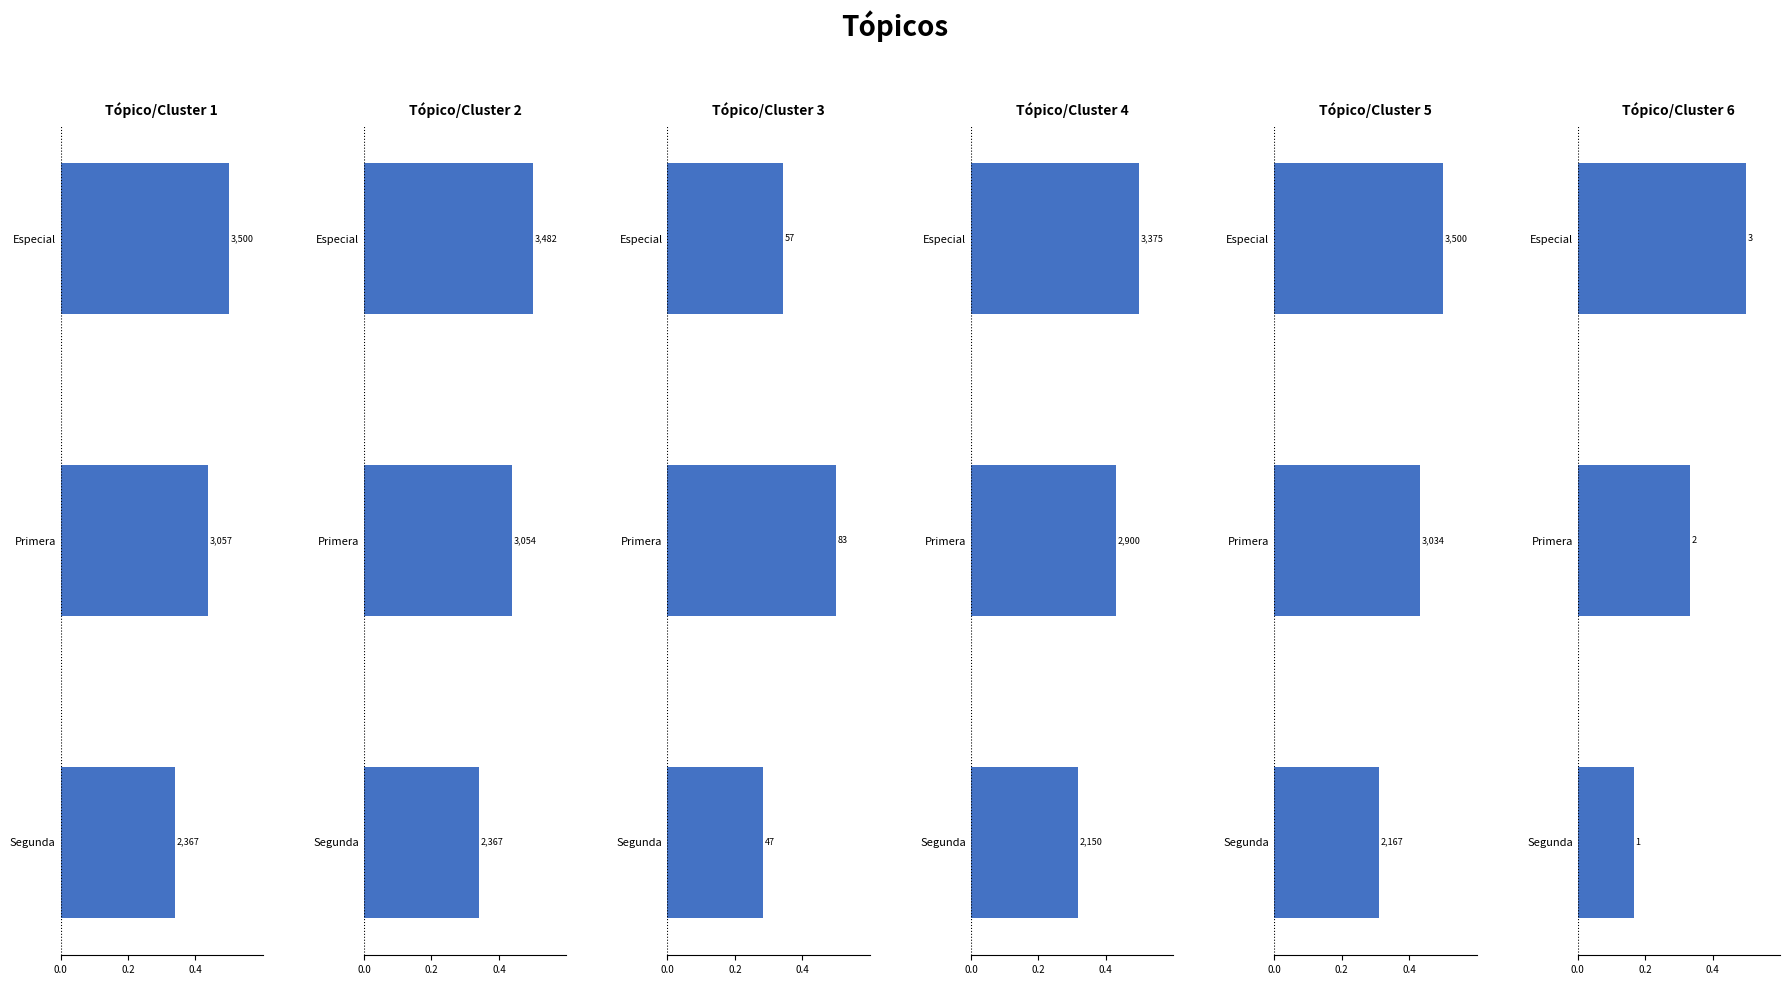

True or false: Precio promedio ponderado has a value of 0.1 at Segunda.

False